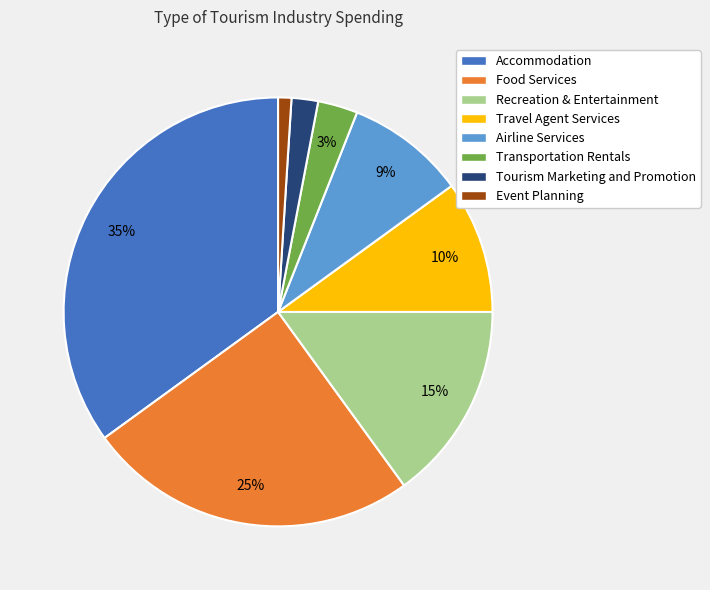

To the nearest percent, what is the difference between the Transportation Rentals and Airline Services slice percentages?

6%